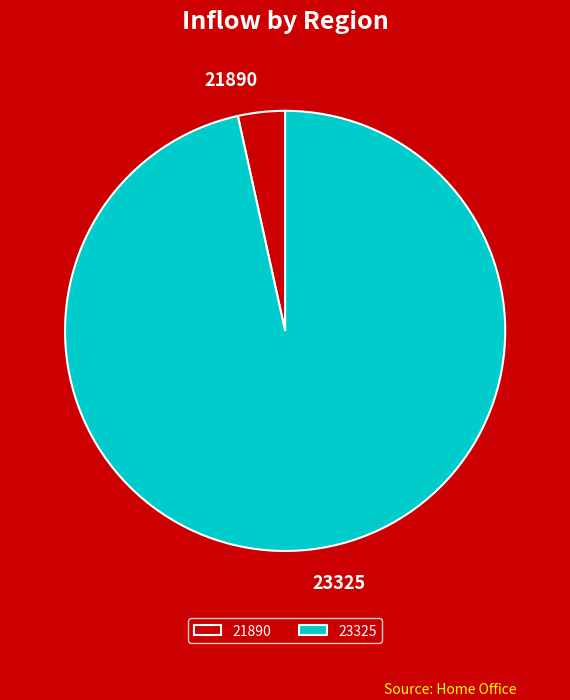

Is 21890 the majority of the pie?

No